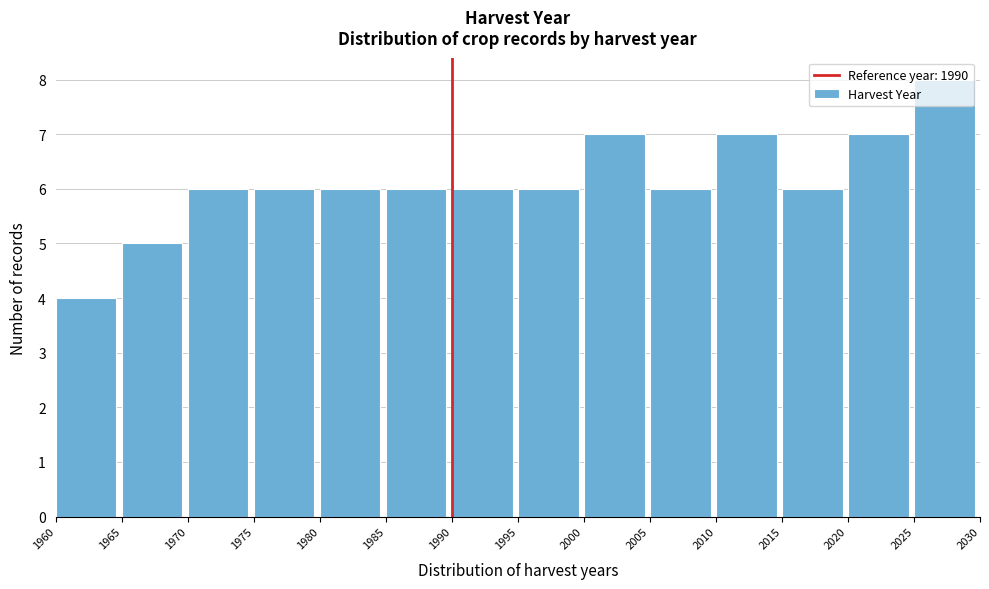

Over which range of the x-axis is the bar tallest?

2025 to 2030